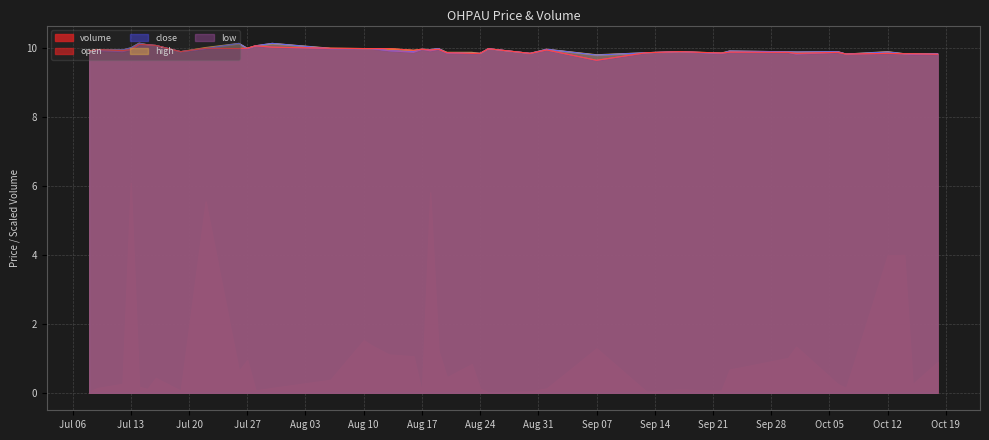

The open series shows 6.2 at Sep 07. True or false?

False